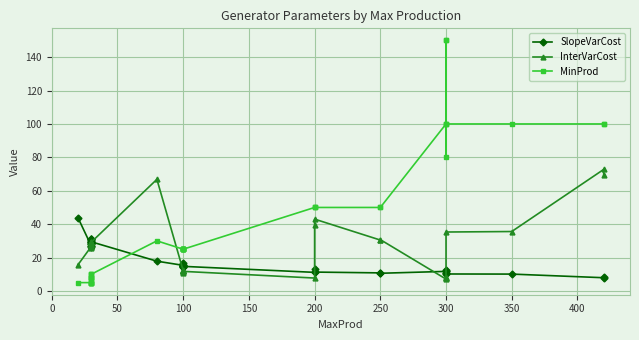

How many values in the SlopeVarCost series exceed 15?

22